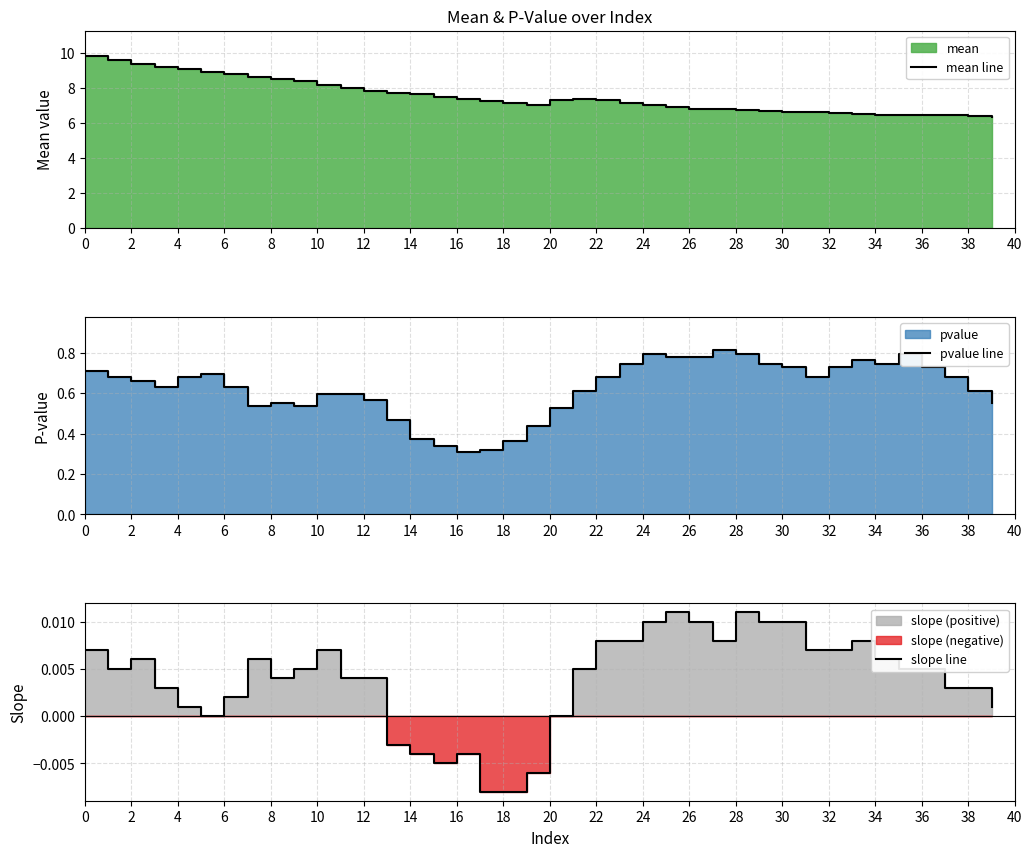

How many lines are shown in the chart?

3